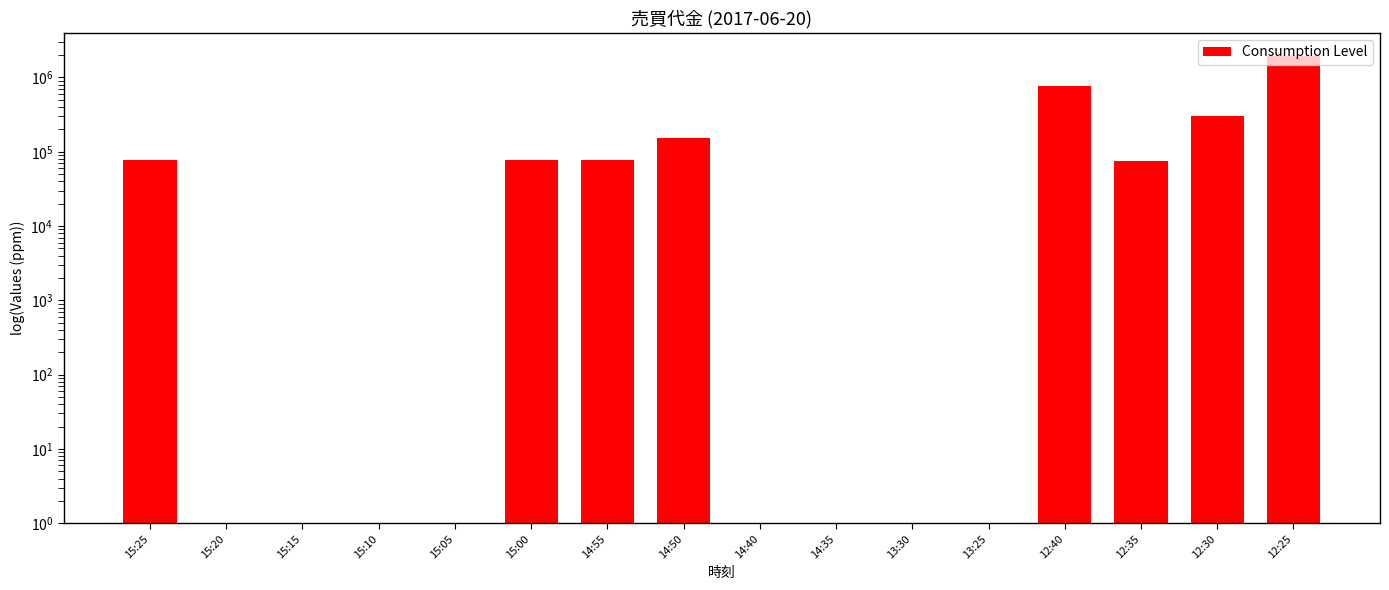

What is the sum of all values?

3451908